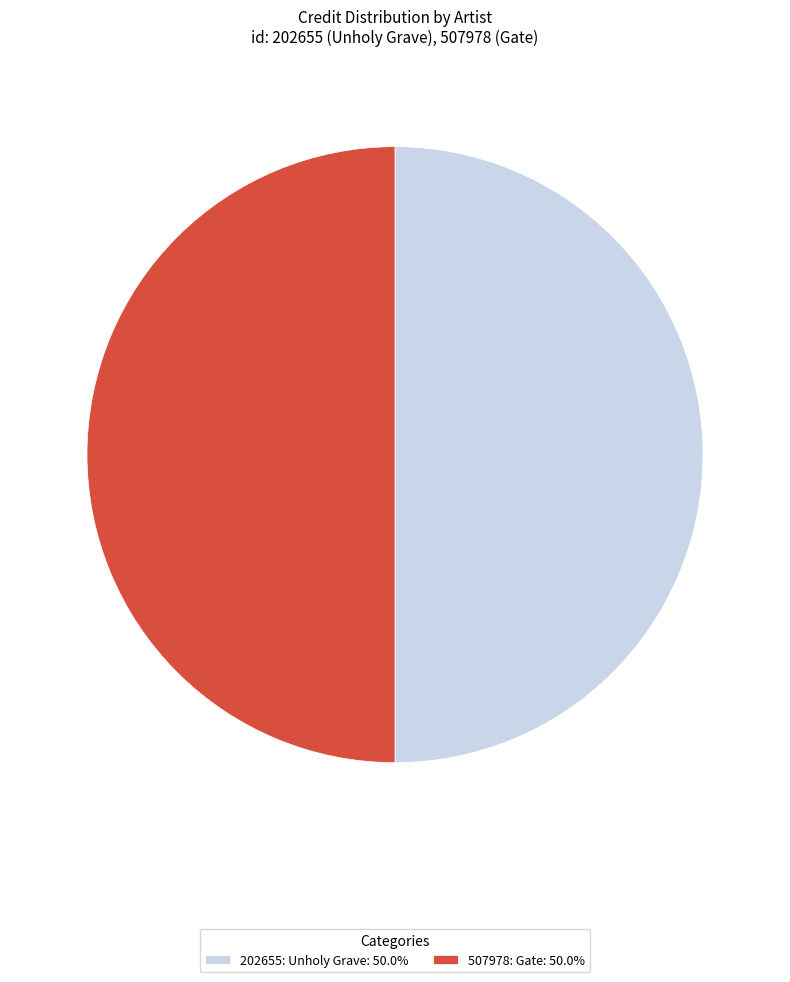

Combined, do 202655: Unholy Grave: 50.0% and 507978: Gate: 50.0% account for over 50%?

Yes